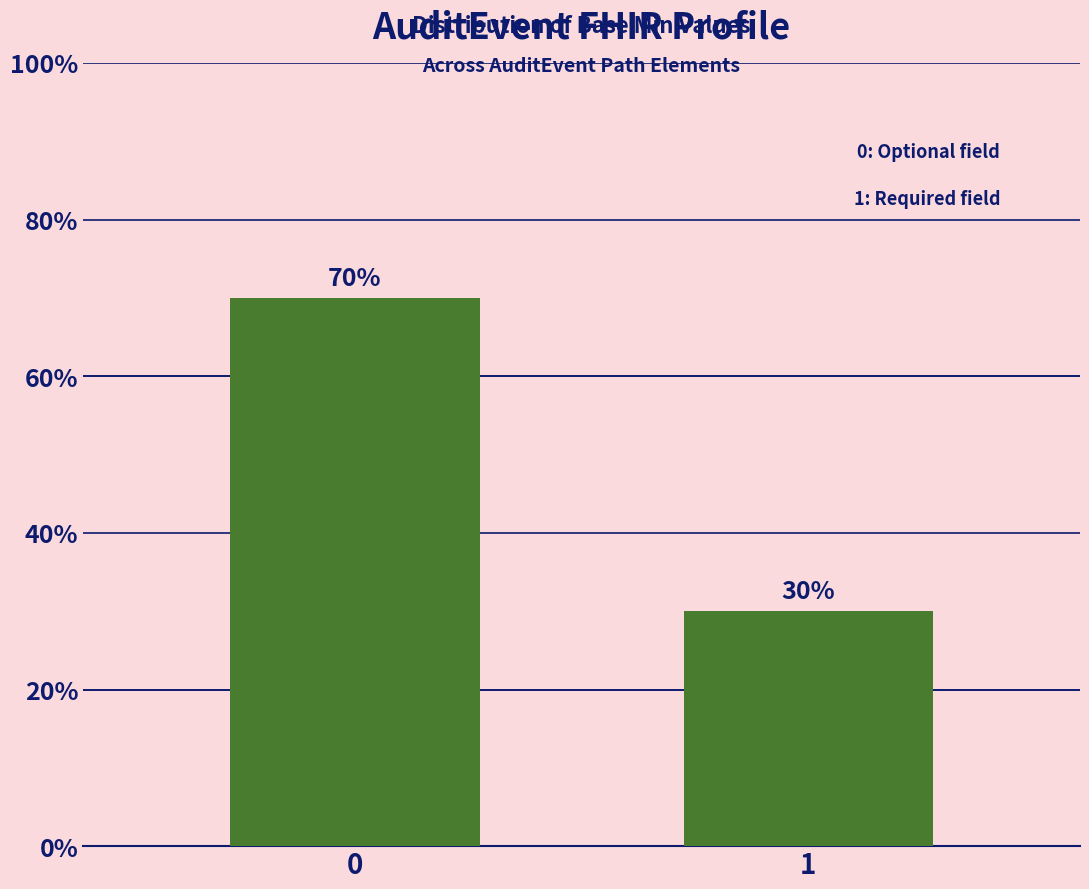

Does the chart contain any negative values?

No